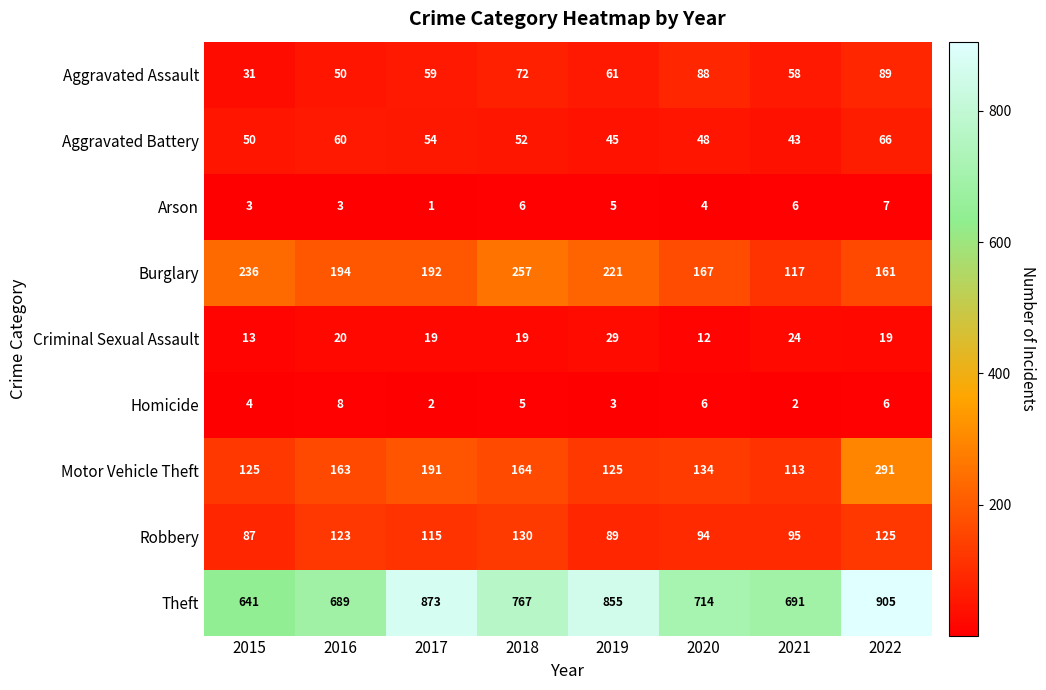

Which series changed the most between 2015 and 2018?

Theft